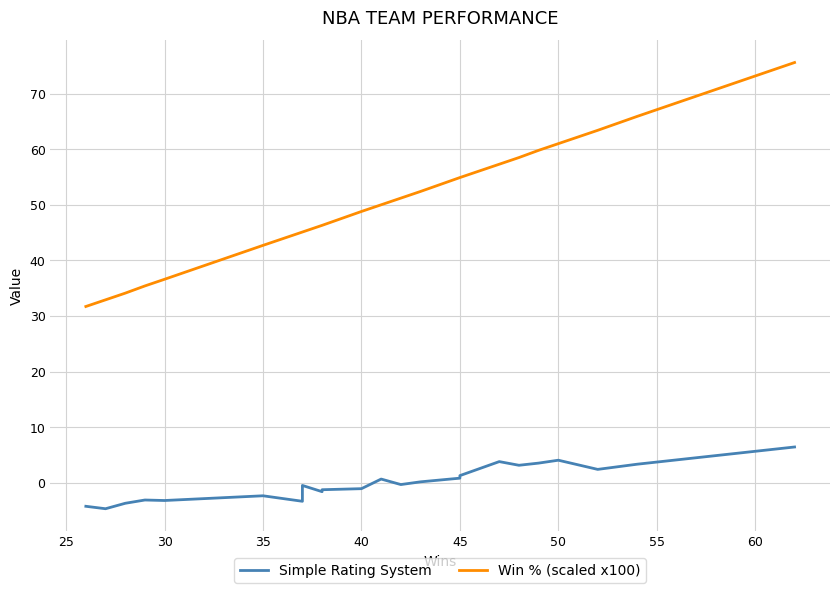

Which series has the widest spread of values?

Win % (scaled x100)